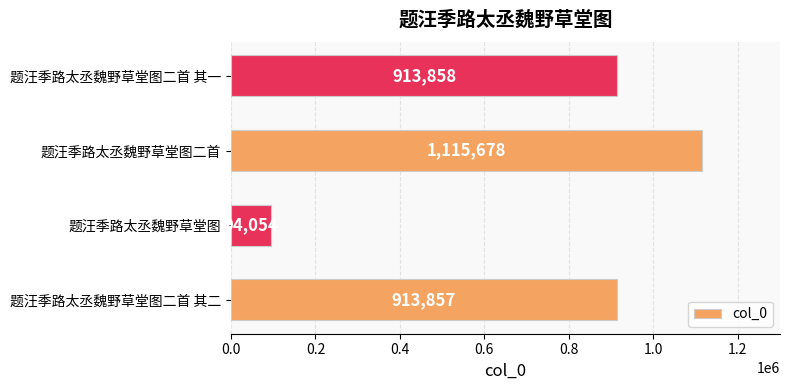

What is the ratio of the value at 题汪季路太丞魏野草堂图二首 其一 to the value at 题汪季路太丞魏野草堂图二首 其二?

1.0